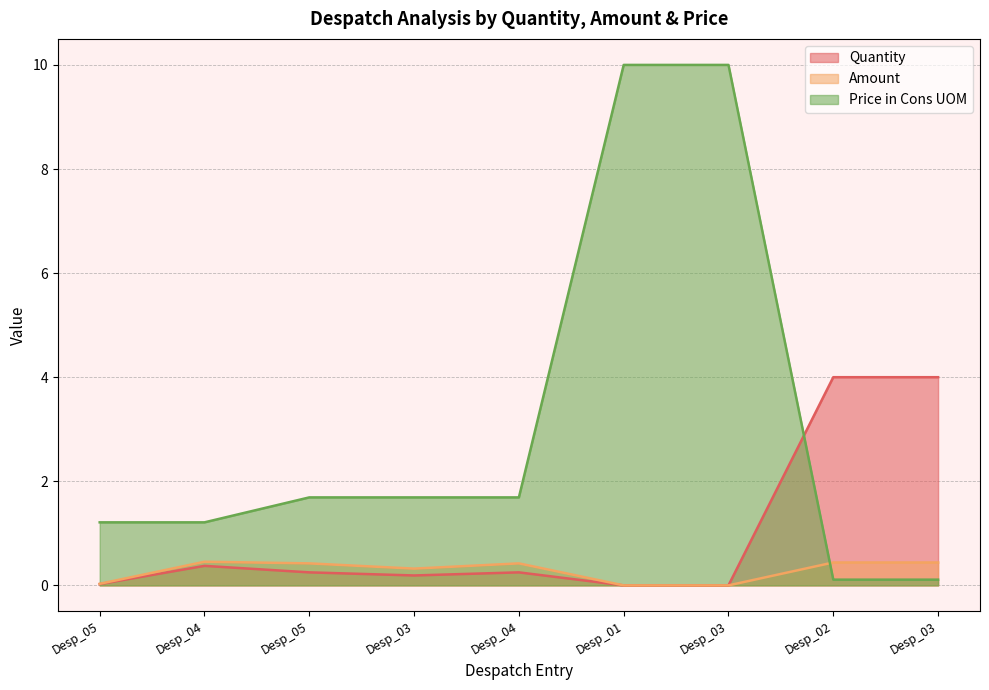

True or false: Price in Cons UOM has more than 2 points higher than both neighbors.

False